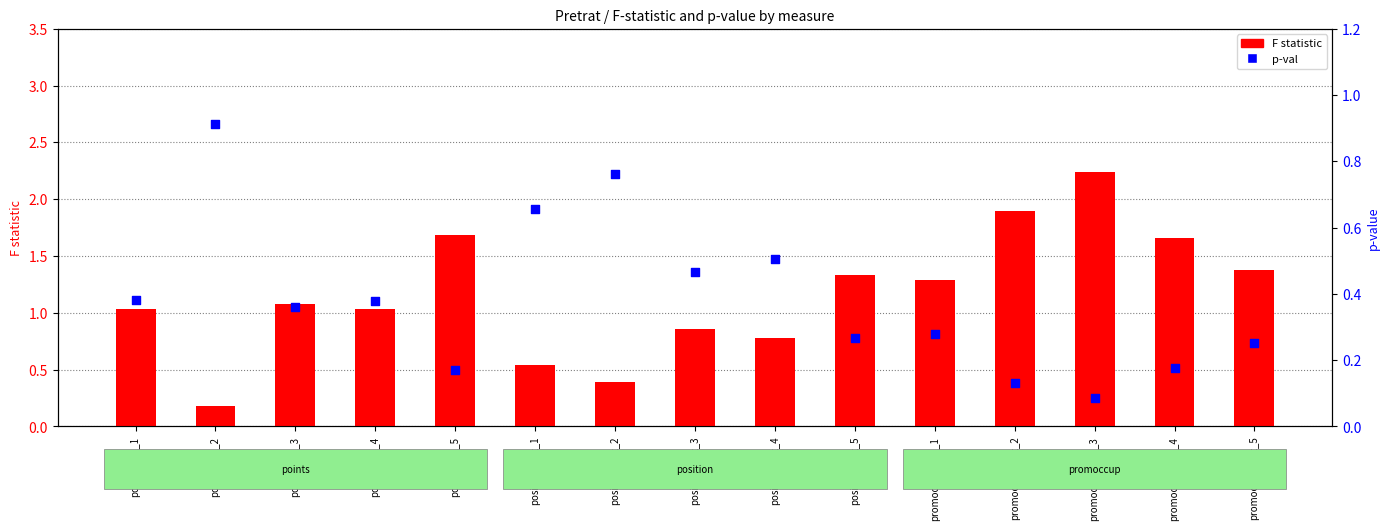

What is the total value across all series at position_ant_4?

1.3